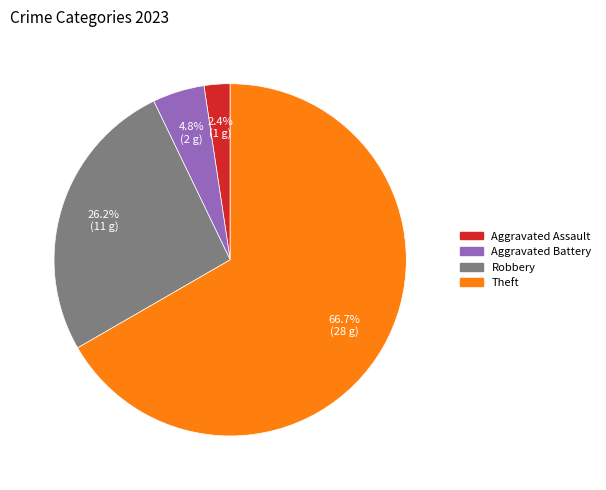

Is there any slice that represents more than half of the pie?

Yes